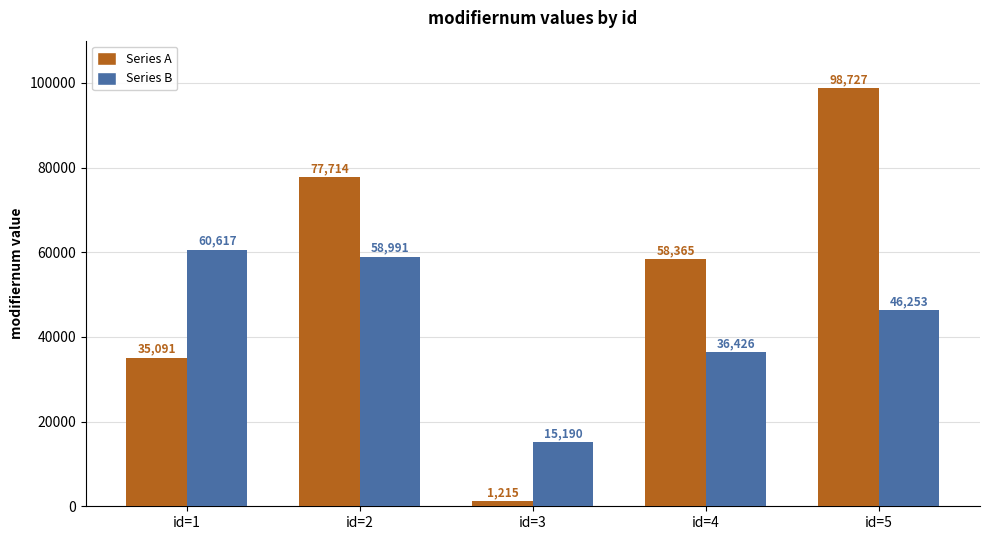

What is the value of the Series B bar at the 1st from the left?

60617